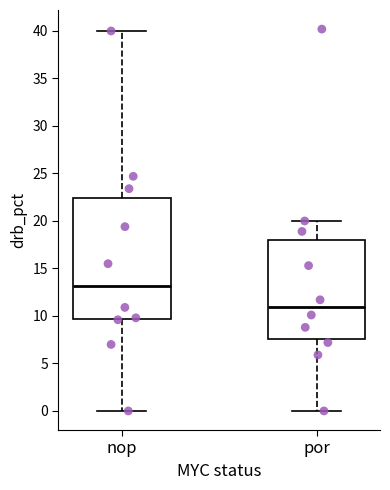

Reading left to right, read every box against the y-axis: the position of its median line, the range the box covers, and the ends of its whiskers. The values are not printed on the chart, so give them approximately, as read against the axis.

nop: median 13.0, box 9.5 to 22.5, whiskers 0.0 to 40.0
por: median 11.0, box 7.5 to 18.0, whiskers 0.0 to 20.0